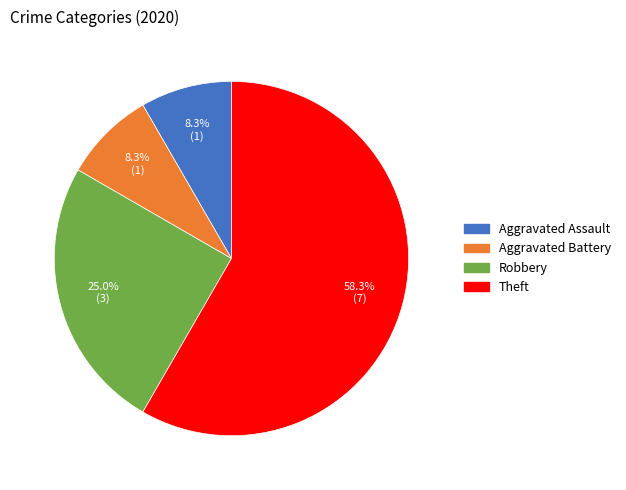

Is there a majority slice in this chart?

Yes